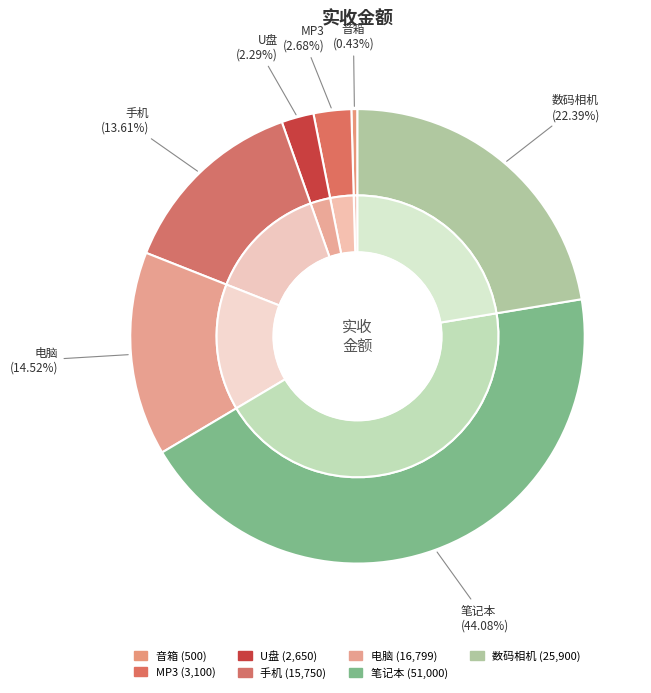

To the nearest percent, what is the combined percentage of 音箱 and 手机?

14%